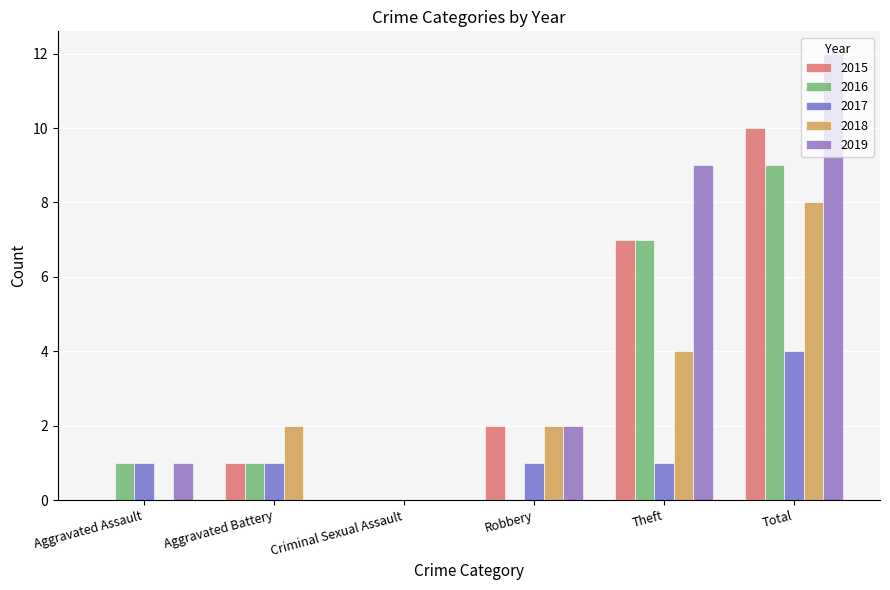

What is the difference between the highest and lowest values at Total?

8